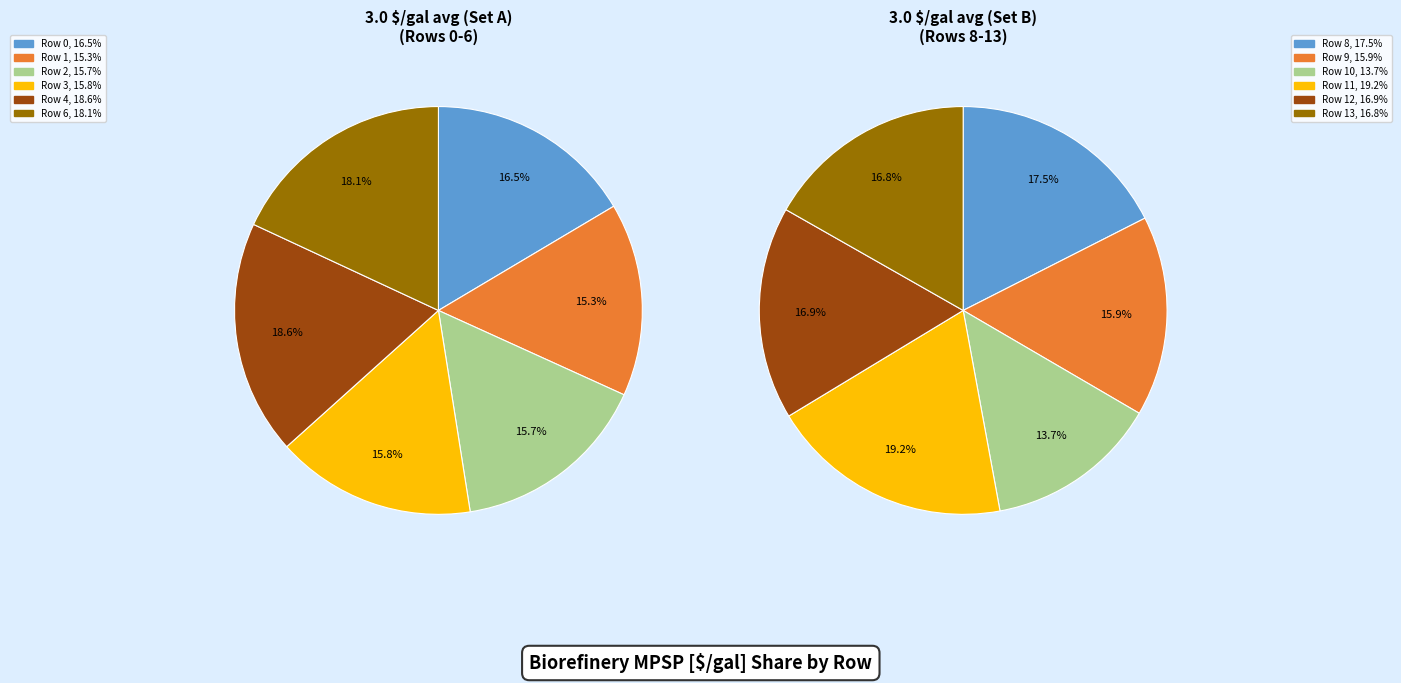

Rank the categories by value from lowest to highest.

10, 1, 2, 3, 9, 0, 13, 12, 8, 6, 4, 11